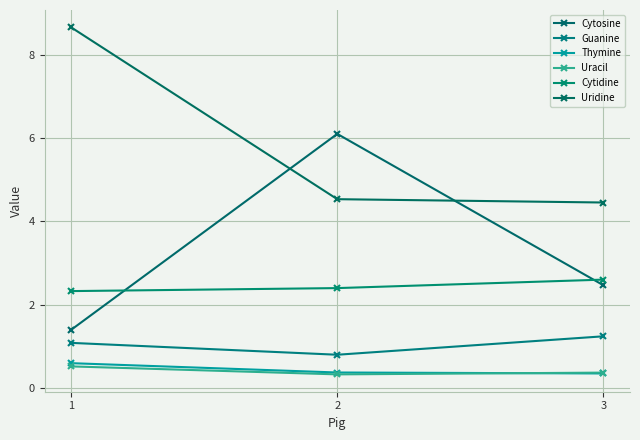

What is the minimum value shown in the chart?

0.3